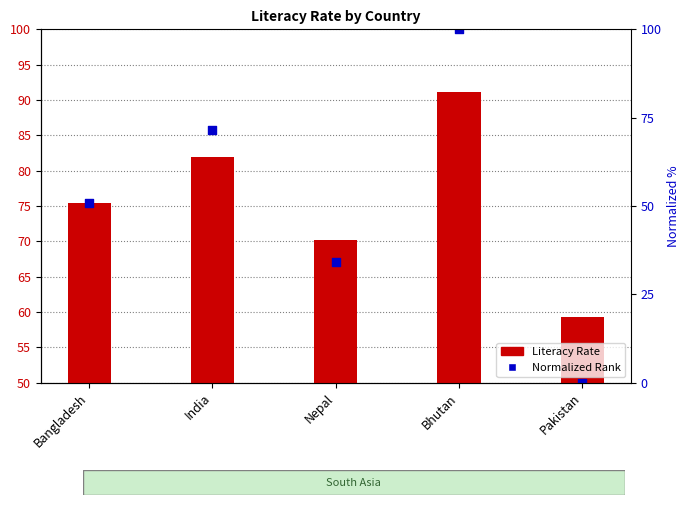

At which category is the sum across all series the highest?

Bhutan